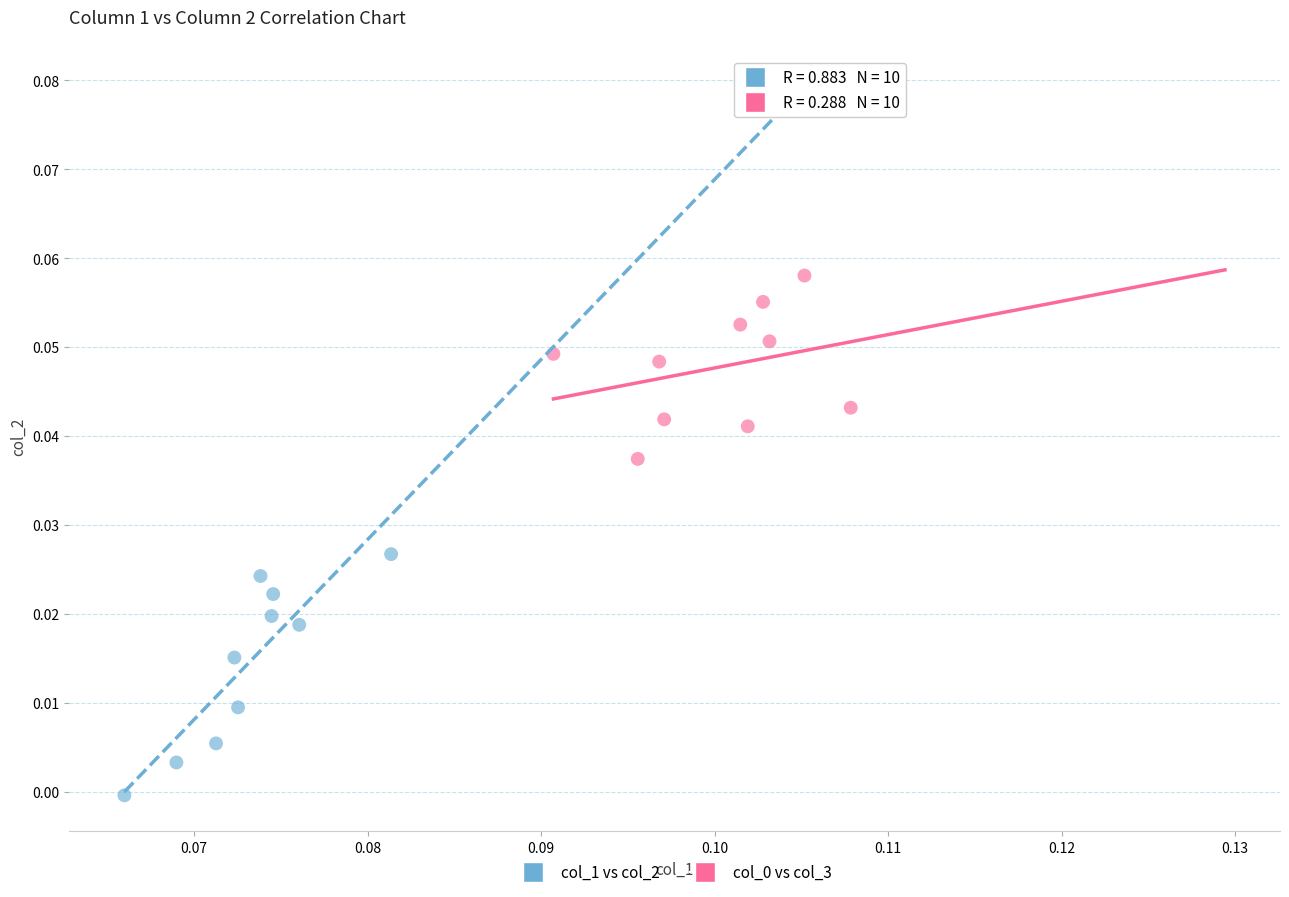

Which series has the widest spread of Y values?

col_1 vs col_2